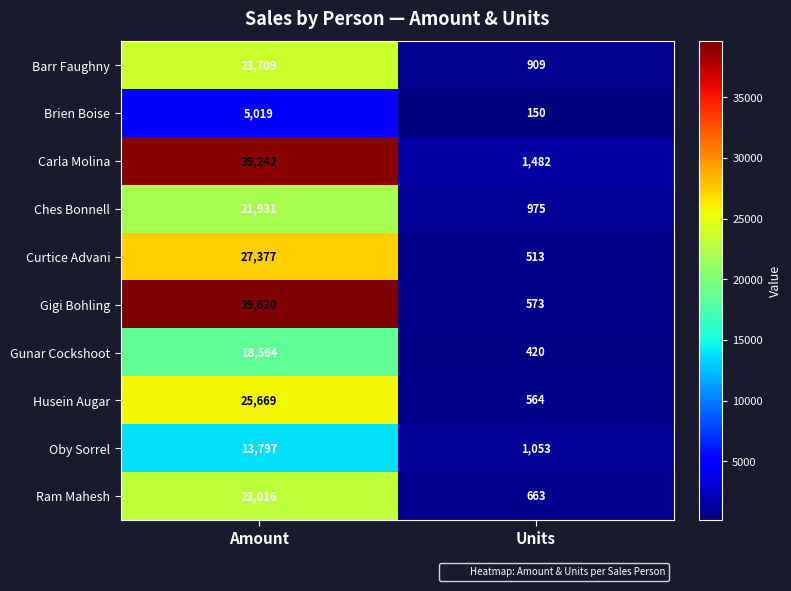

What is the difference between the highest and lowest values at Amount?

34601